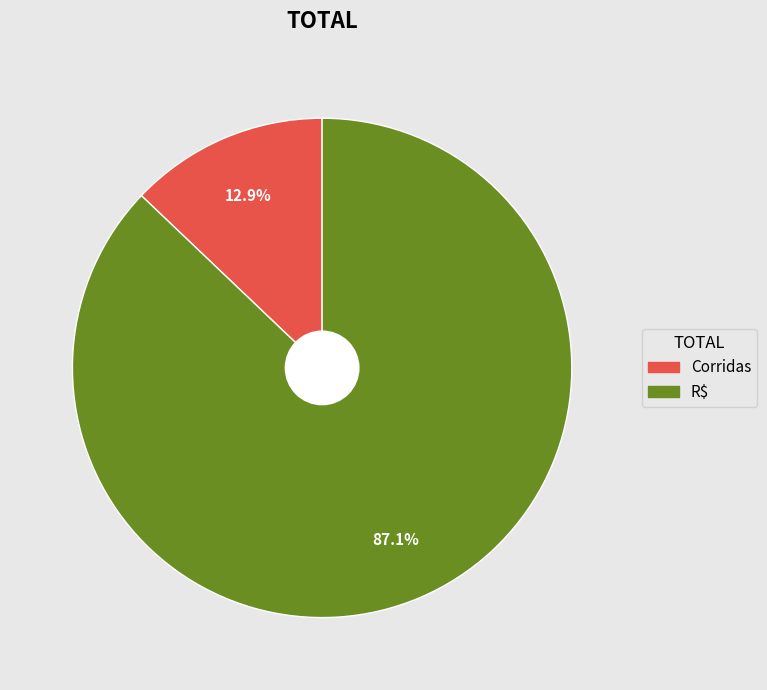

To the nearest percent, what is the difference between the largest and smallest slice percentages?

74%